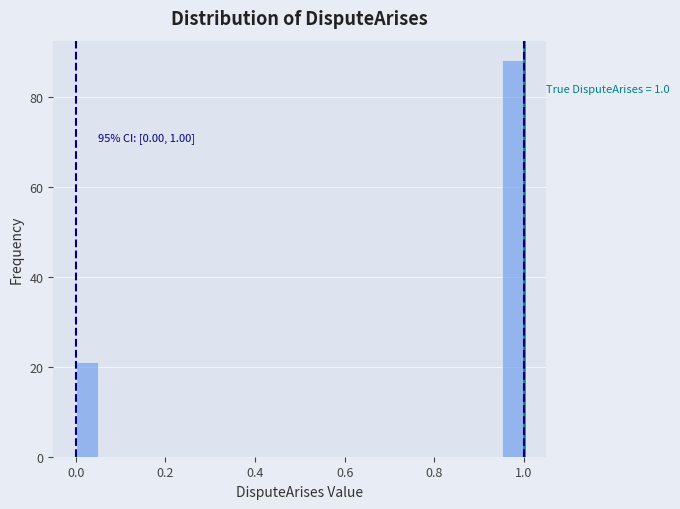

Read against the x-axis, roughly where is the centre of the tallest bar?

0.98